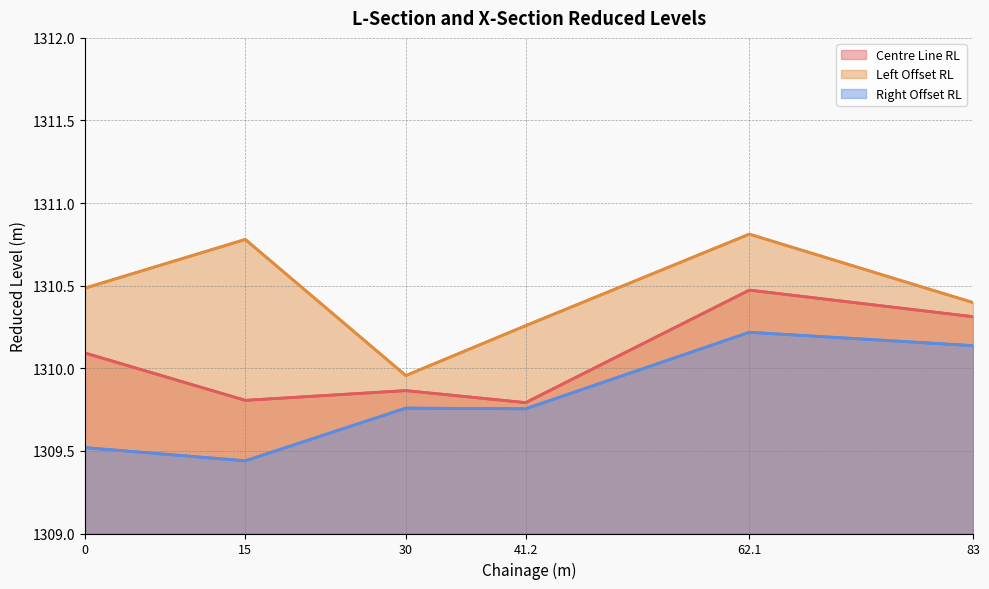

True or false: Right Offset RL has more than 2 points higher than both neighbors.

False